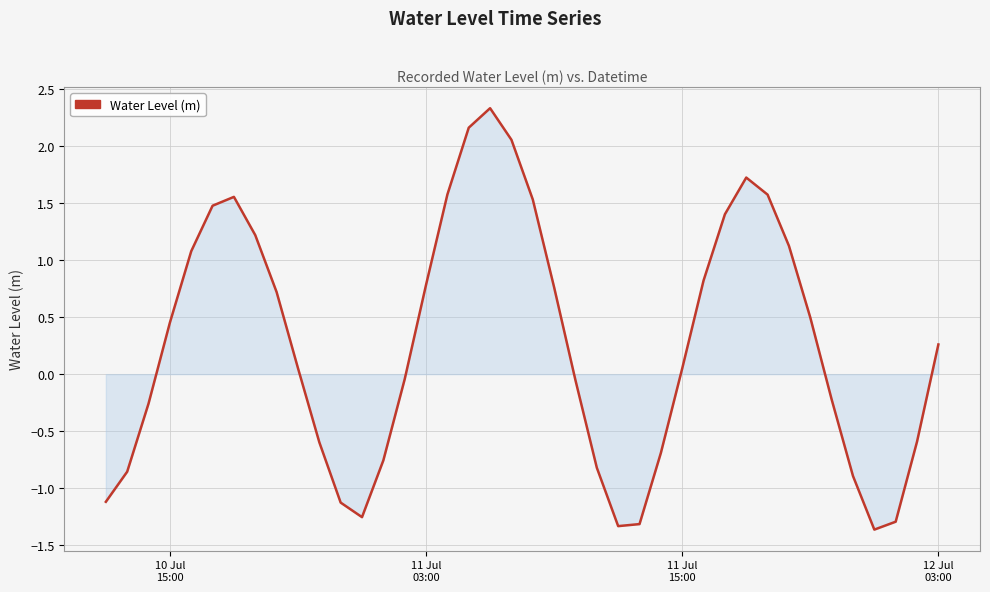

What is the smallest value displayed?

-1.4